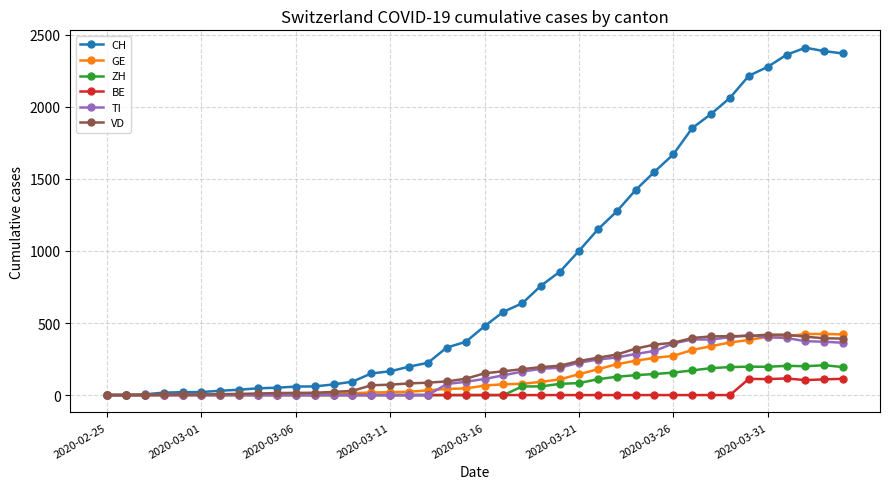

Which series has the widest spread of values?

CH